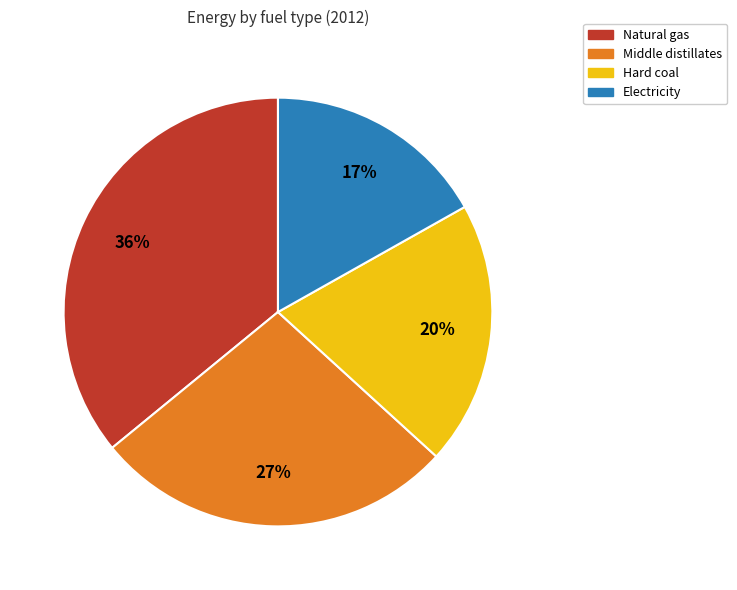

Combined, do Natural gas and Middle distillates account for over 50%?

Yes